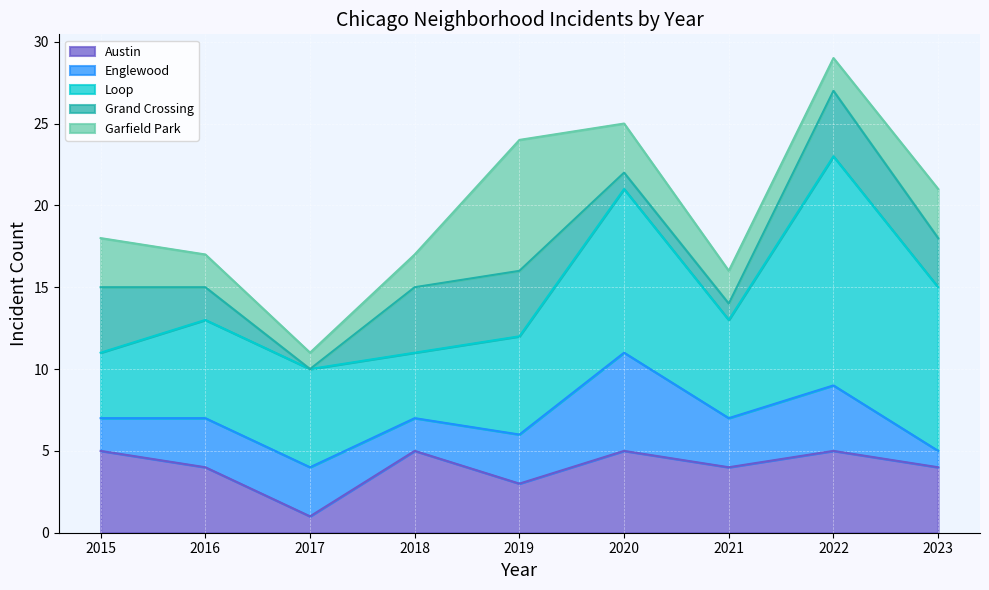

What is the value of the Austin point at the 7th from the left?

4